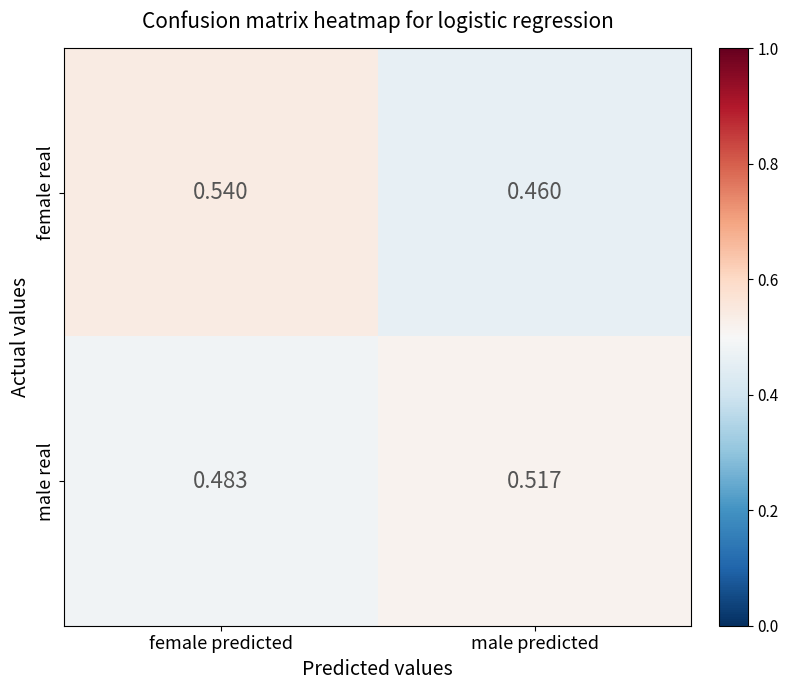

Which series has the largest range (max minus min)?

female real